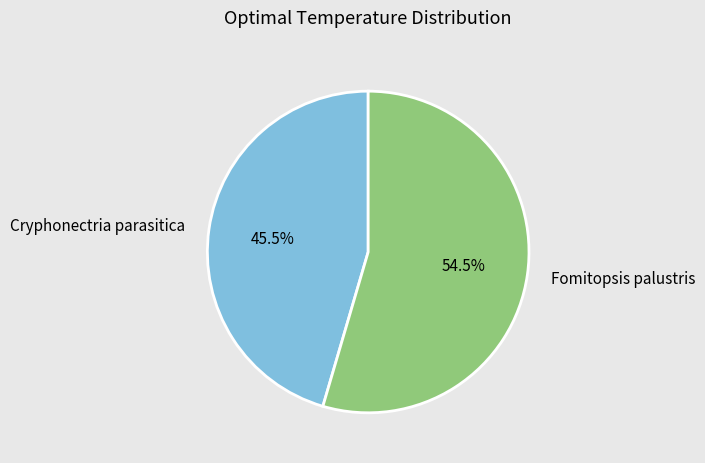

To the nearest percent, what is the average slice percentage?

50%